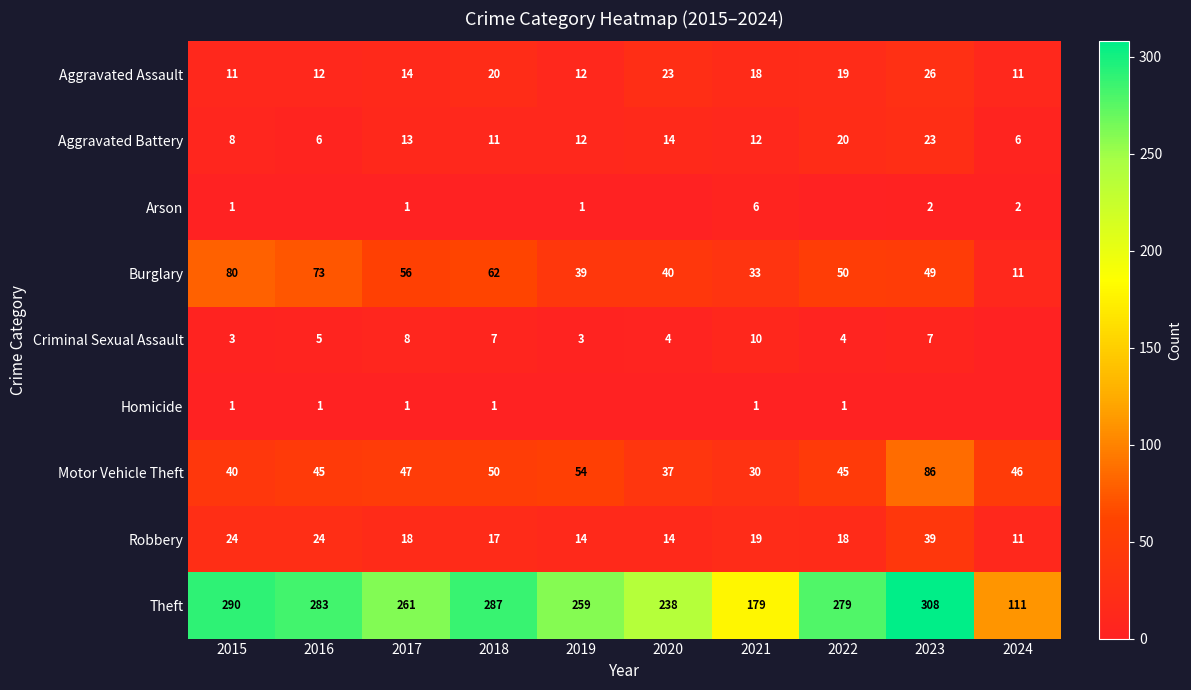

Is the value of Theft at 2015 greater than the value of Criminal Sexual Assault at 2015?

Yes